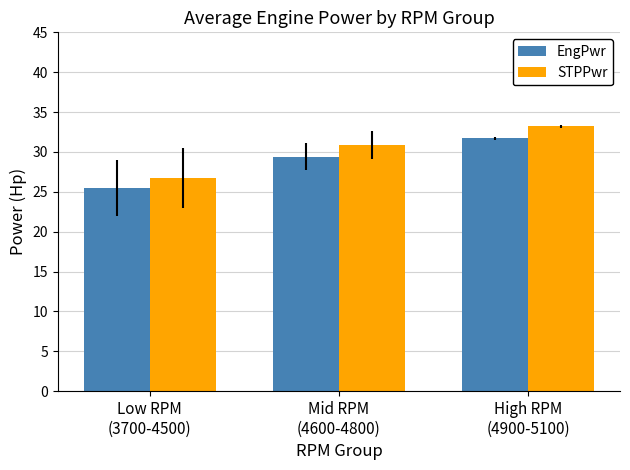

Which series has the widest spread of values?

STPPwr